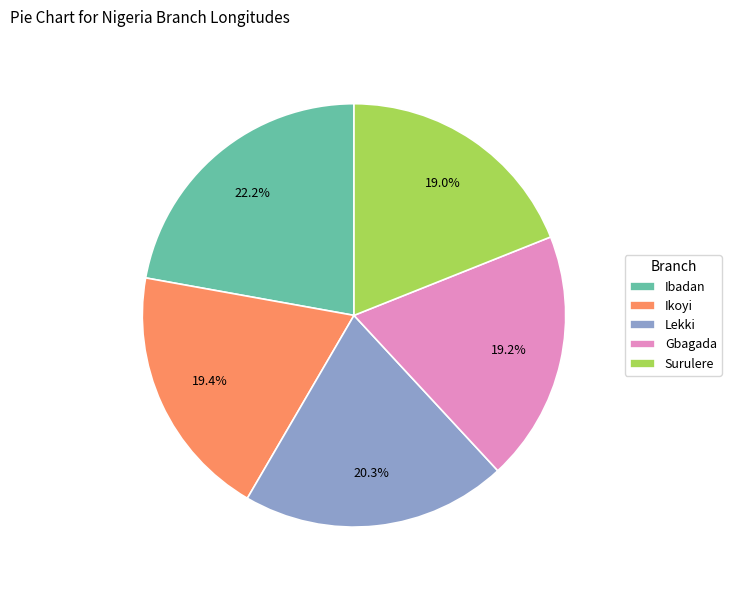

Combined, do Gbagada and Ikoyi account for over 50%?

No